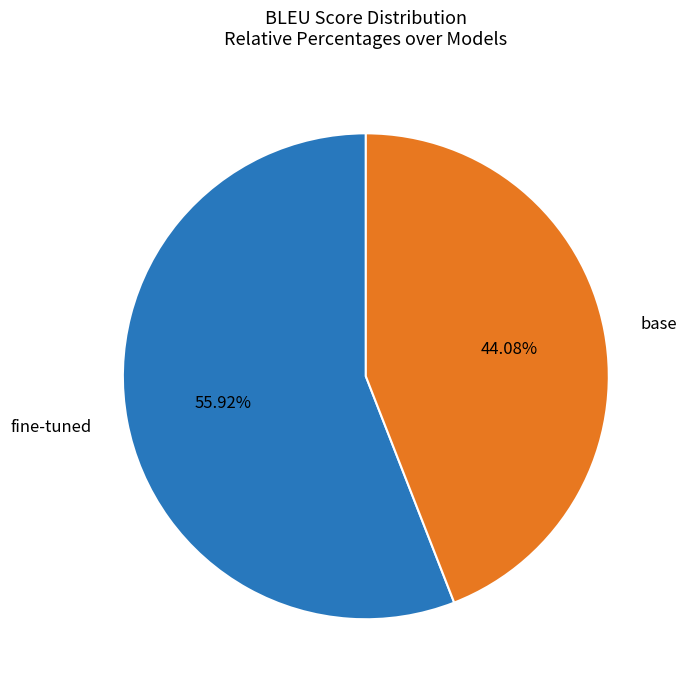

Is it true that fine-tuned is 41% of the pie?

False